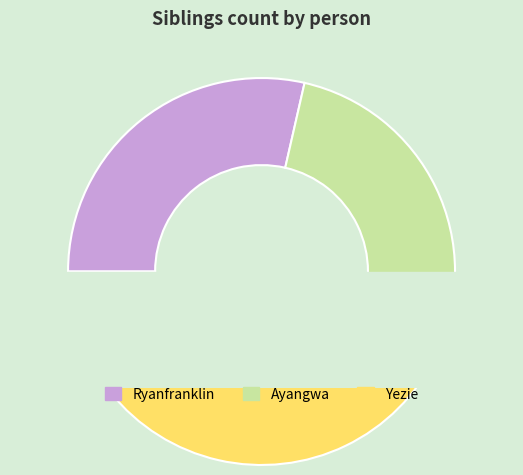

What is the total percentage of Yezie and Ayangwa?

71.4%